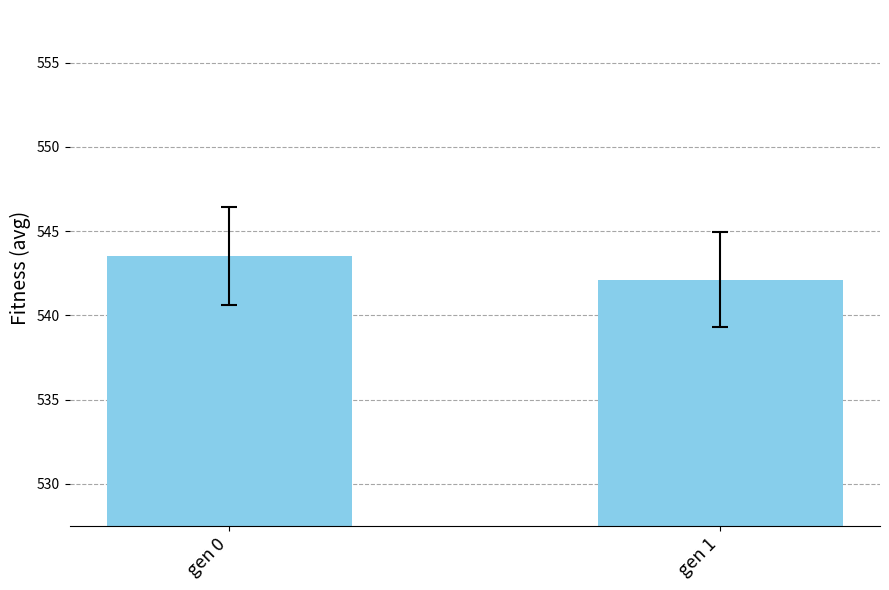

What is the maximum value shown in the chart?

543.5